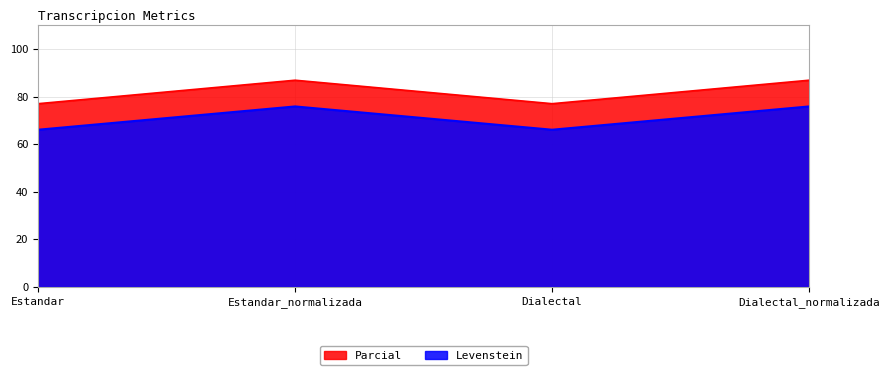

What position from the left is Estandar?

1